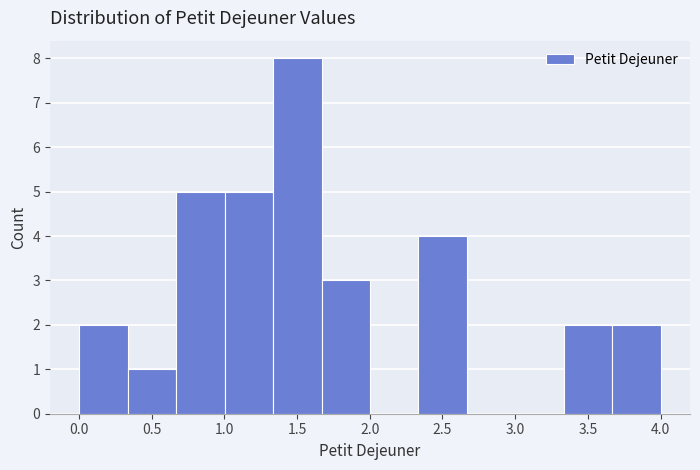

Reading left to right, transcribe this chart: for each bar, give the range it covers on the x-axis and its height. Neither the bar edges nor the heights are printed on the chart, so give them approximately, as read against the axes.

0.00 to 0.35: 2
0.35 to 0.65: 1
0.65 to 1.00: 5
1.00 to 1.35: 5
1.35 to 1.65: 8
1.65 to 2.00: 3
2.00 to 2.35: 0
2.35 to 2.65: 4
2.65 to 3.00: 0
3.00 to 3.35: 0
3.35 to 3.65: 2
3.65 to 4.00: 2